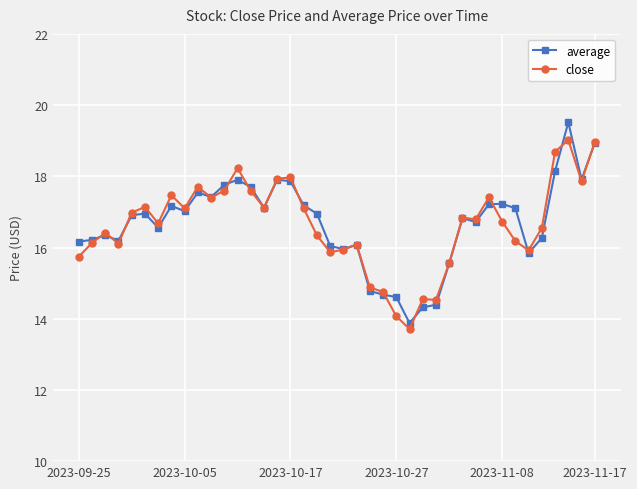

True or false: average has more than 2 points higher than both neighbors.

True